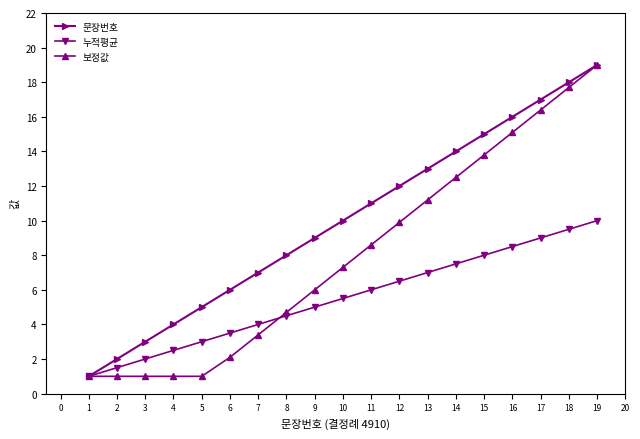

How many lines are shown in the chart?

3